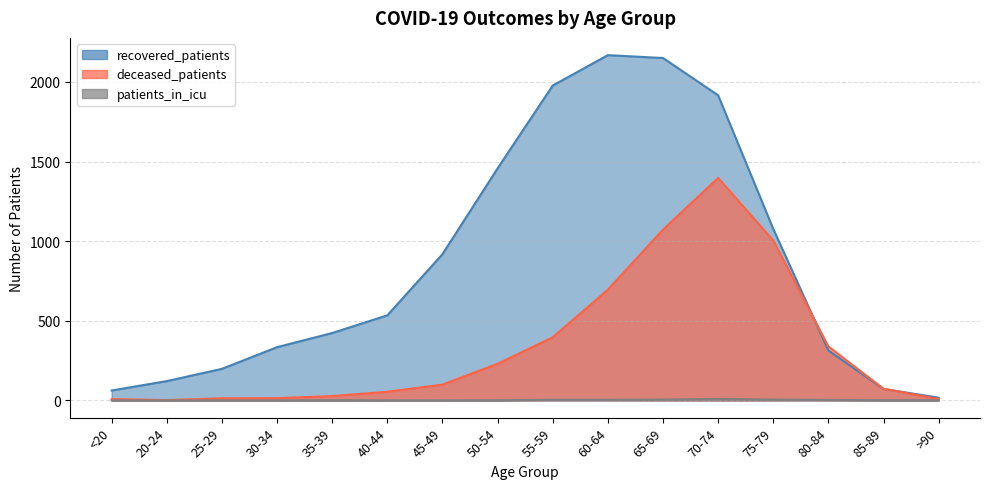

Where is the first local maximum for recovered_patients?

60-64